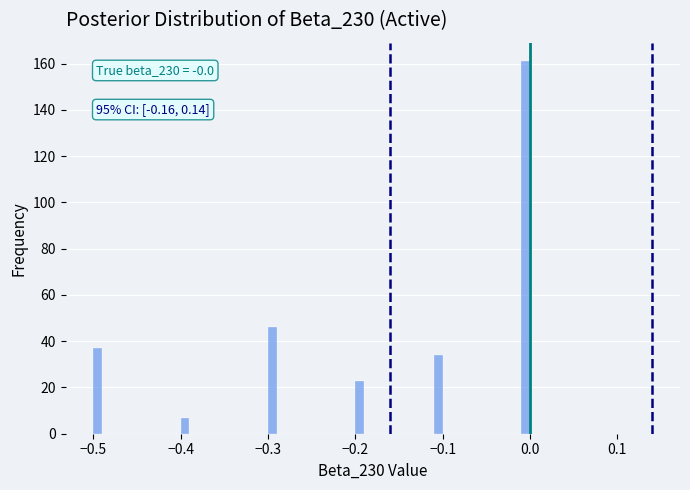

Read against the x-axis, roughly where is the centre of the tallest bar?

0.00